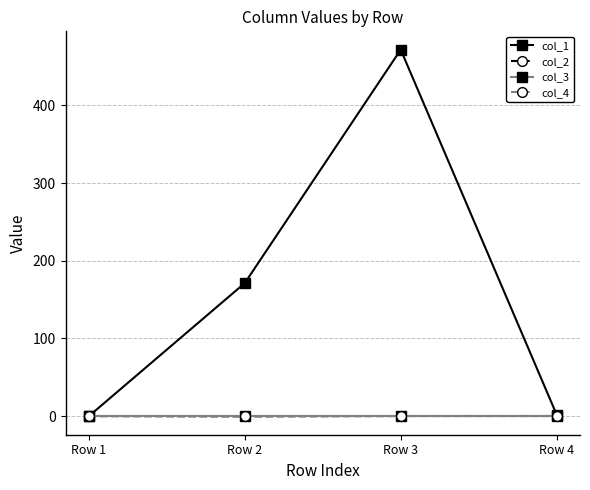

How many intersections are there between col_4 and col_2?

1